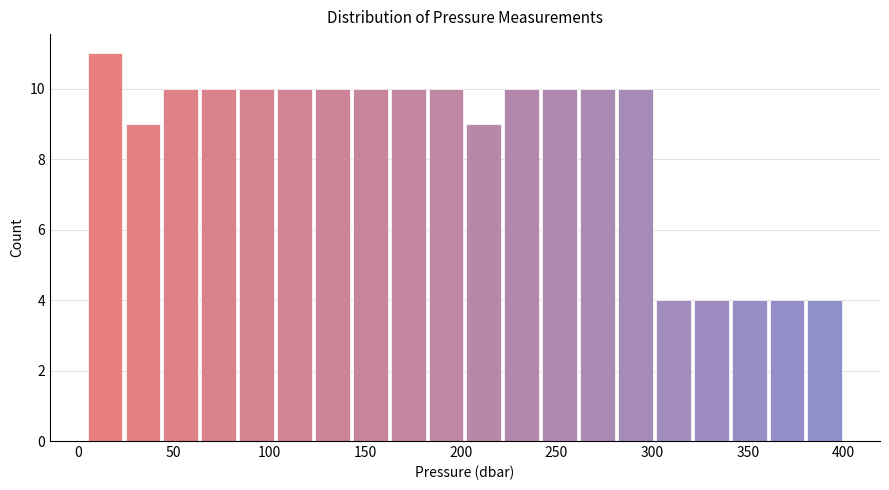

Around what value on the x-axis is the tallest bar? Give the approximate position of its centre, as read against the axis.

15